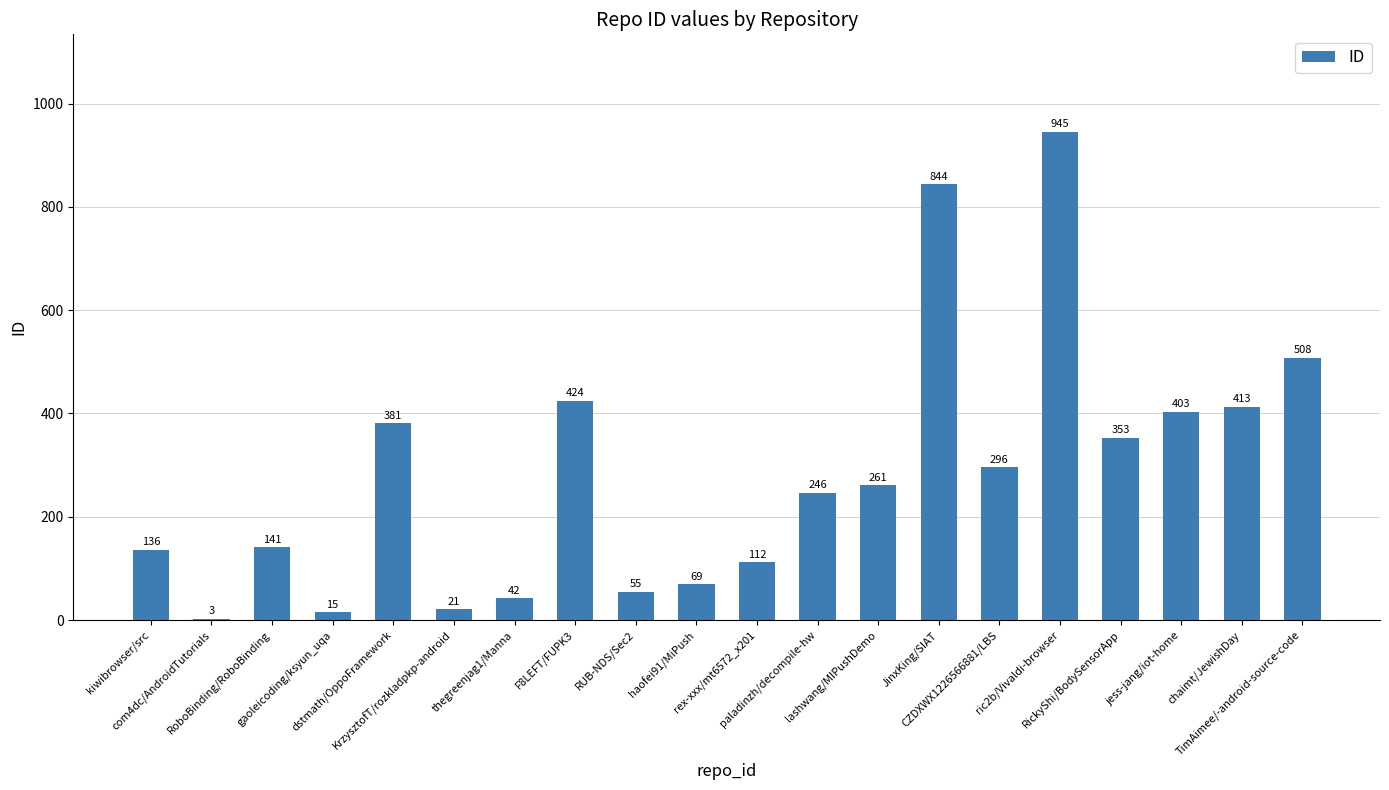

What is the sum of all values?

5668